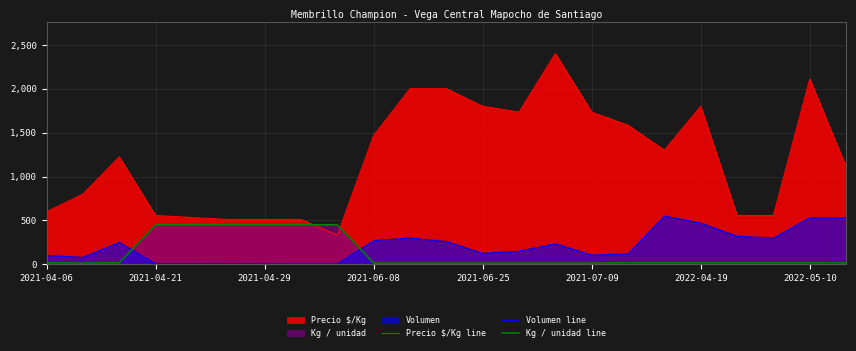

Reading left to right, what are all the values shown in this chart?

Precio $/Kg line: 599	800	1223	556	533	511	511	511	333	1467	2000	2000	1800	1733	2400	1733	1583	1300	1800	556	556	2111	1111
Volumen line: 100	80	250	6	6	7	5	4	4	270	300	260	125	150	235	105	120	550	470	320	300	530	530
Kg / unidad line: 18	15	18	450	450	450	450	450	450	15	15	15	15	15	15	15	18	18	18	18	18	18	18